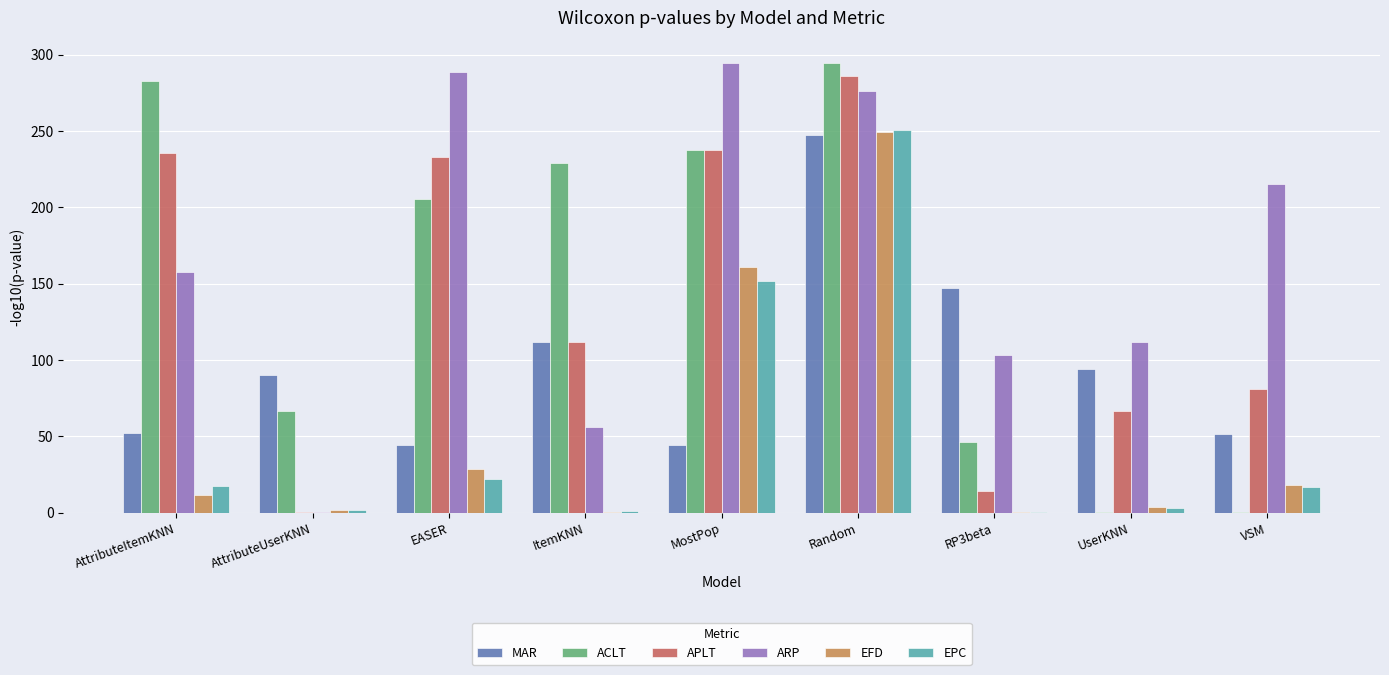

Which series changed the most between AttributeItemKNN and AttributeUserKNN?

APLT